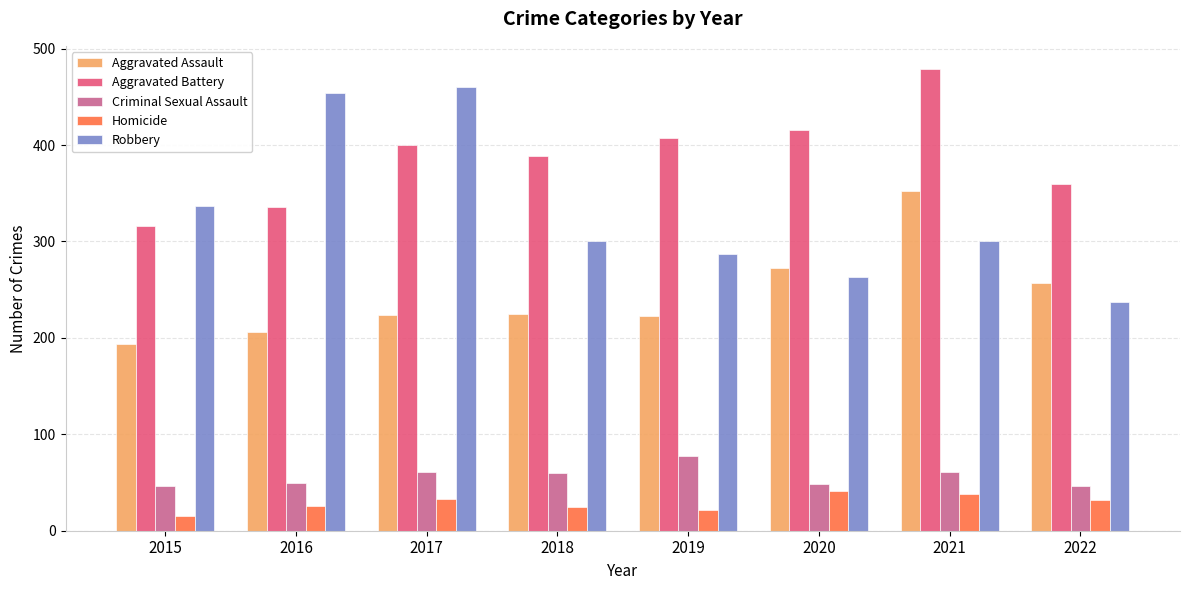

How many bars are there in total?

40